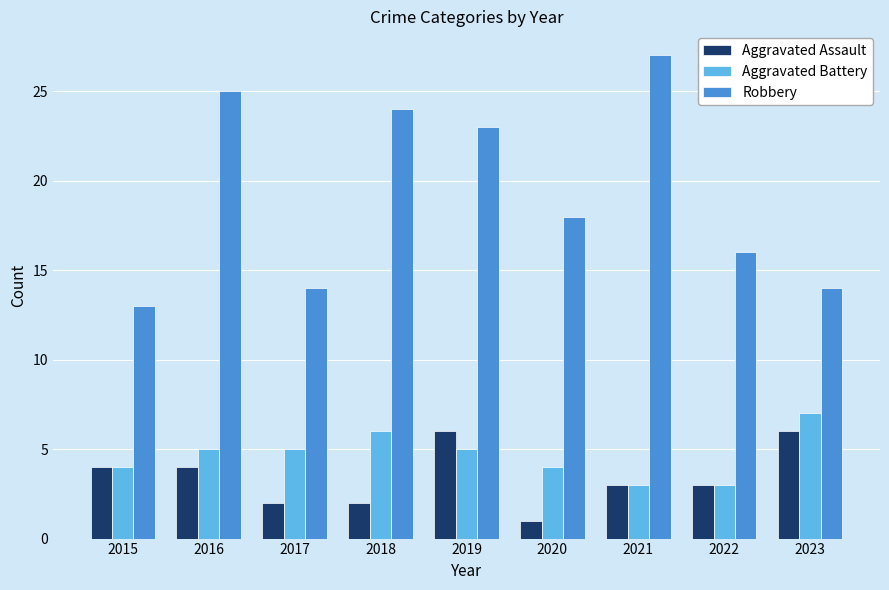

Reading left to right, list all the values displayed in this chart.

Aggravated Assault: 2015=4	2016=4	2017=2	2018=2	2019=6	2020=1	2021=3	2022=3	2023=6
Aggravated Battery: 2015=4	2016=5	2017=5	2018=6	2019=5	2020=4	2021=3	2022=3	2023=7
Robbery: 2015=13	2016=25	2017=14	2018=24	2019=23	2020=18	2021=27	2022=16	2023=14